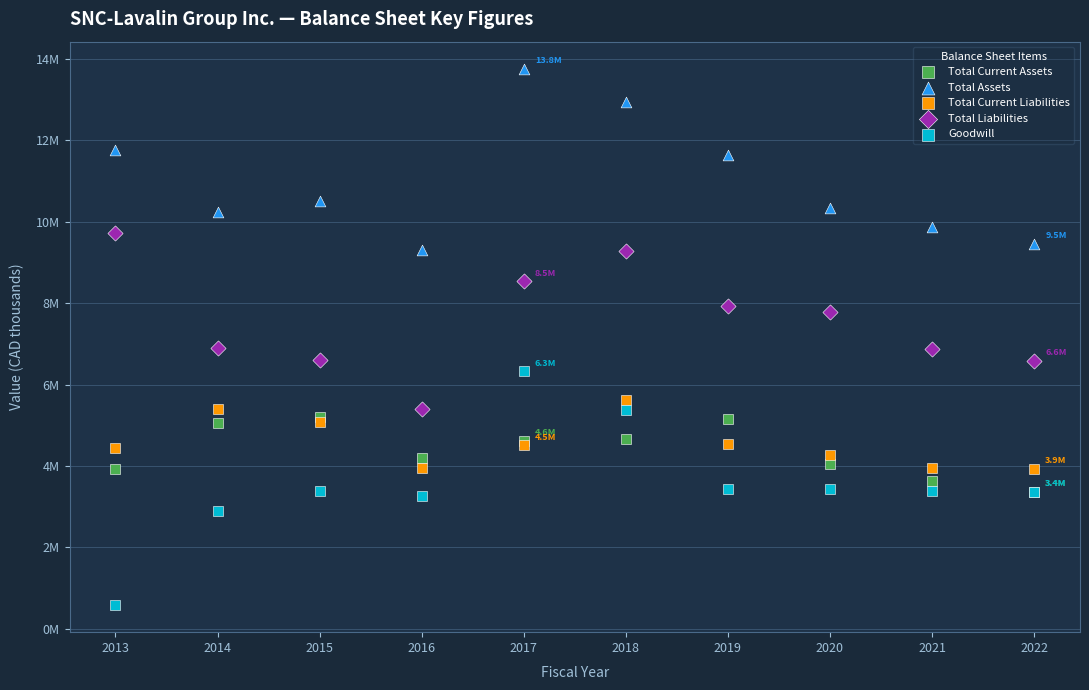

Which series reaches the minimum Y coordinate?

Goodwill